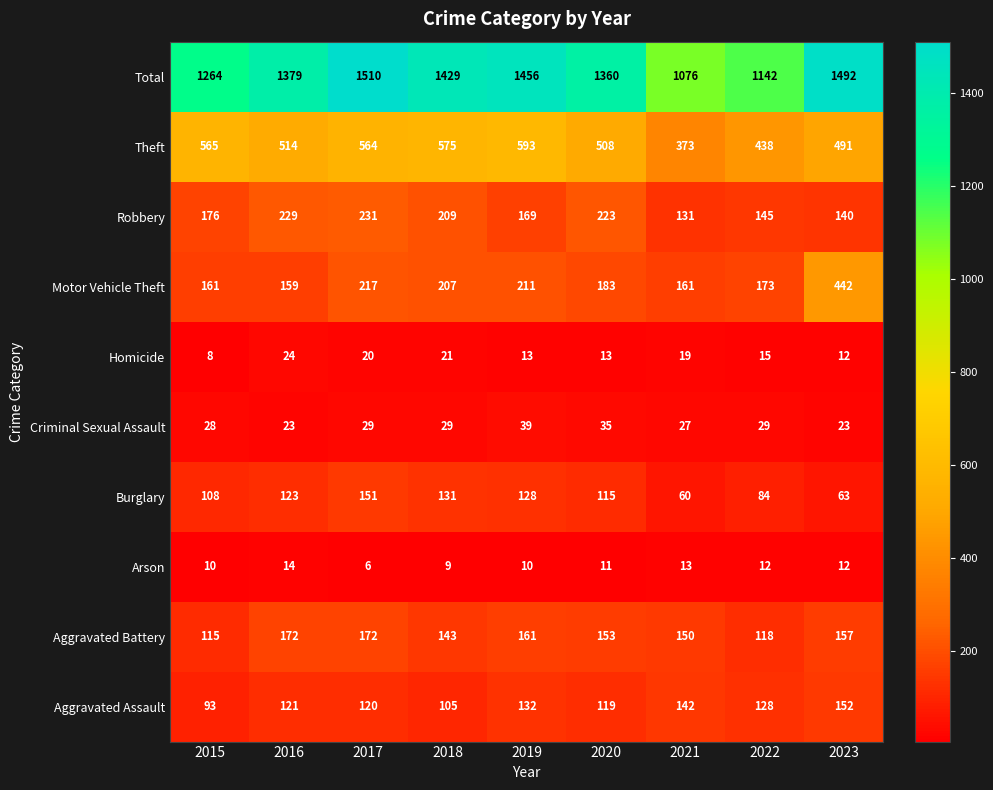

What is the sum of the Aggravated Battery values at 2021 and 2017?

322